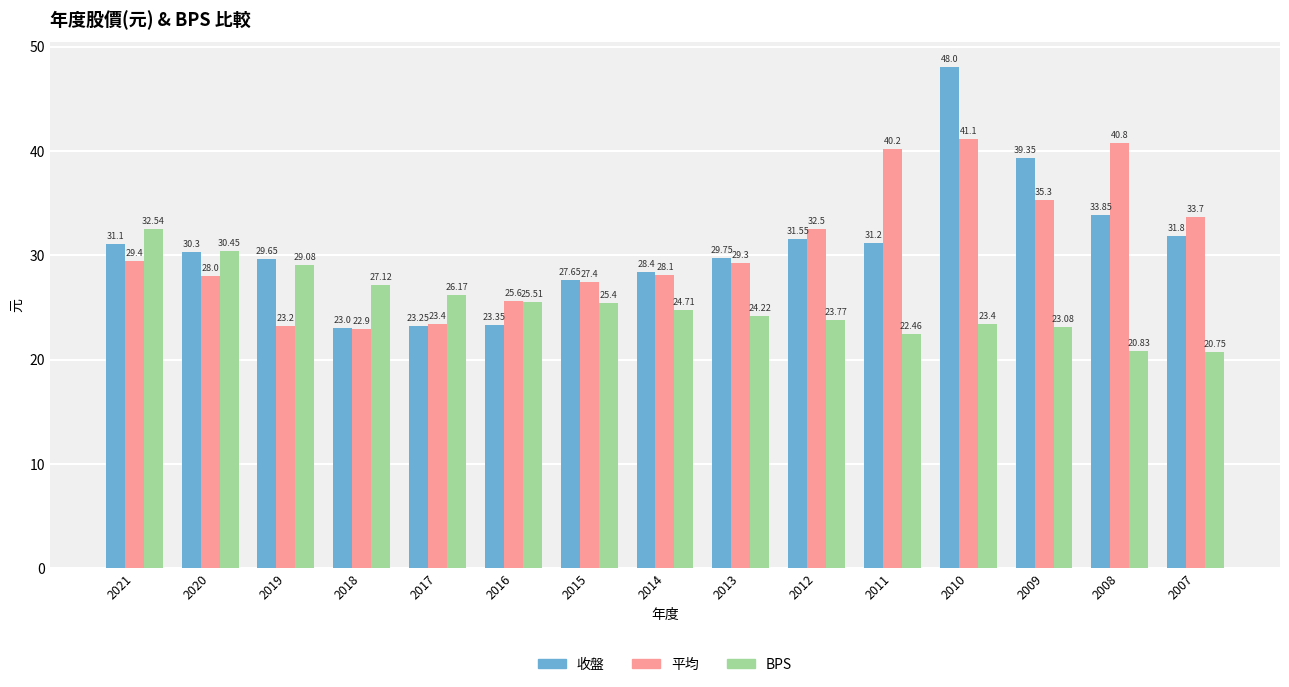

What is the approximate value of BPS at 2008?

20.8